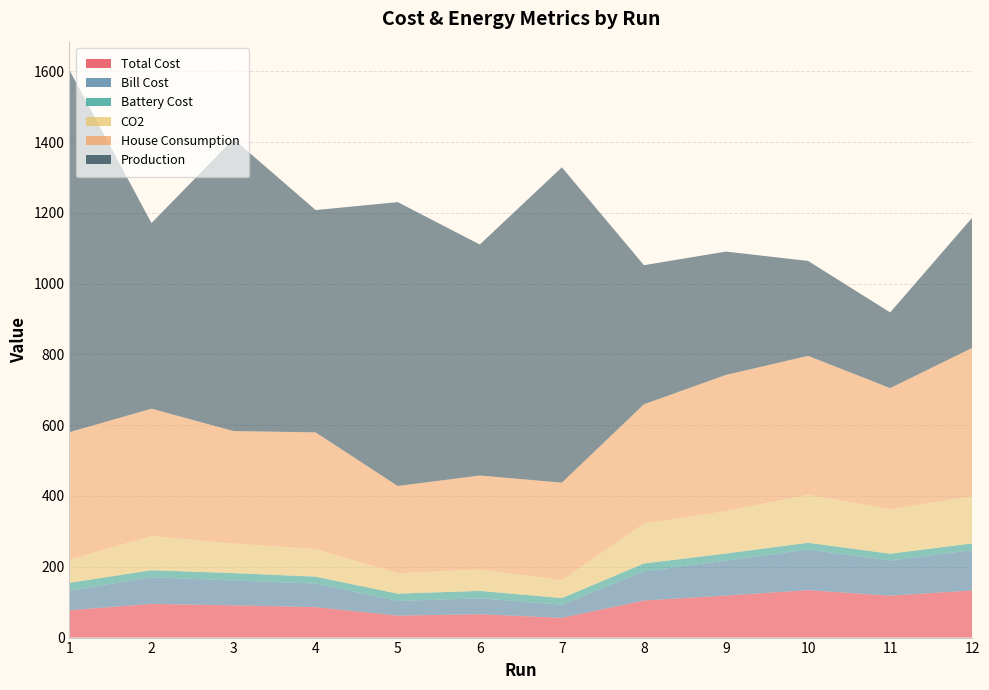

Reading left to right, list all the values displayed in this chart.

Total Cost: 1=77.4	2=95.1	3=91.1	4=86.1	5=62.0	6=66.0	7=55.8	8=104.7	9=118.8	10=133.9	11=118.5	12=133.1
Bill Cost: 1=55.3	2=75.5	3=70.3	4=66.4	5=41.5	6=45.1	7=37.2	8=82.3	9=98.6	10=114.6	11=99.5	12=113.8
Battery Cost: 1=22.1	2=19.6	3=20.8	4=19.6	5=20.6	6=20.9	7=18.6	8=22.4	9=20.2	10=19.3	11=18.9	12=19.3
CO2: 1=65.2	2=96.6	3=83.6	4=77.8	5=57.5	6=60.4	7=50.5	8=112.7	9=119.6	10=135.8	11=125.5	12=133.3
House Consumption: 1=360.3	2=359.8	3=317.6	4=329.8	5=246.6	6=265.6	7=275.6	8=337.0	9=385.0	10=392.3	11=342.3	12=419.1
Production: 1=1023.1	2=524.4	3=825.1	4=628.0	5=802.0	6=652.6	7=890.9	8=393.0	9=348.4	10=268.2	11=213.8	12=367.9